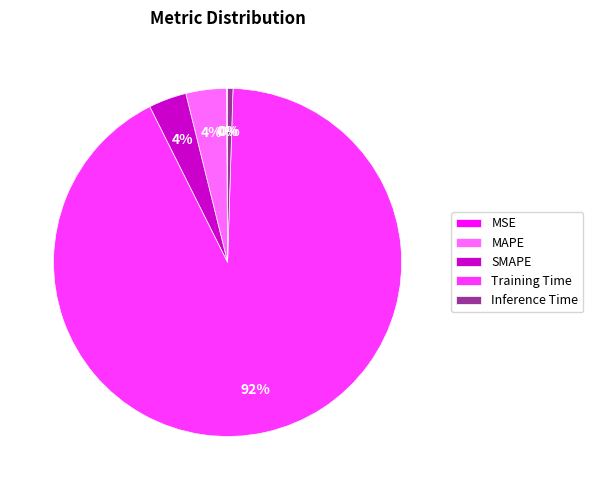

To the nearest percent, what portion does Training Time represent?

92%